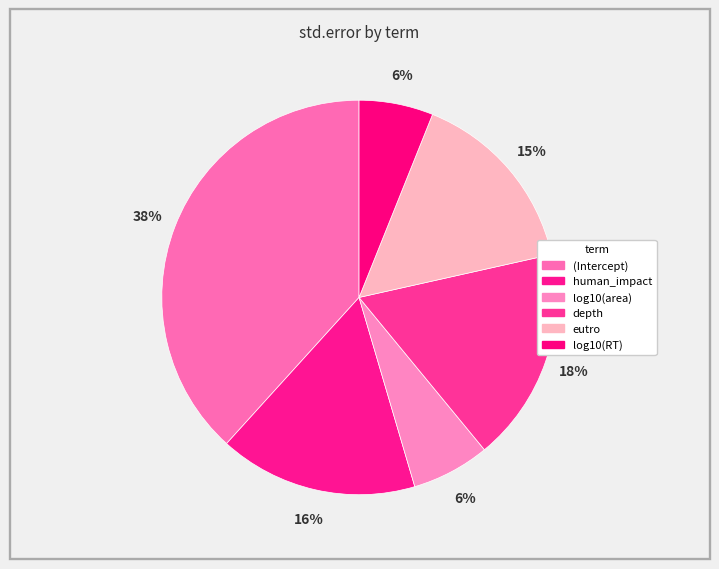

Is human_impact the majority of the pie?

No